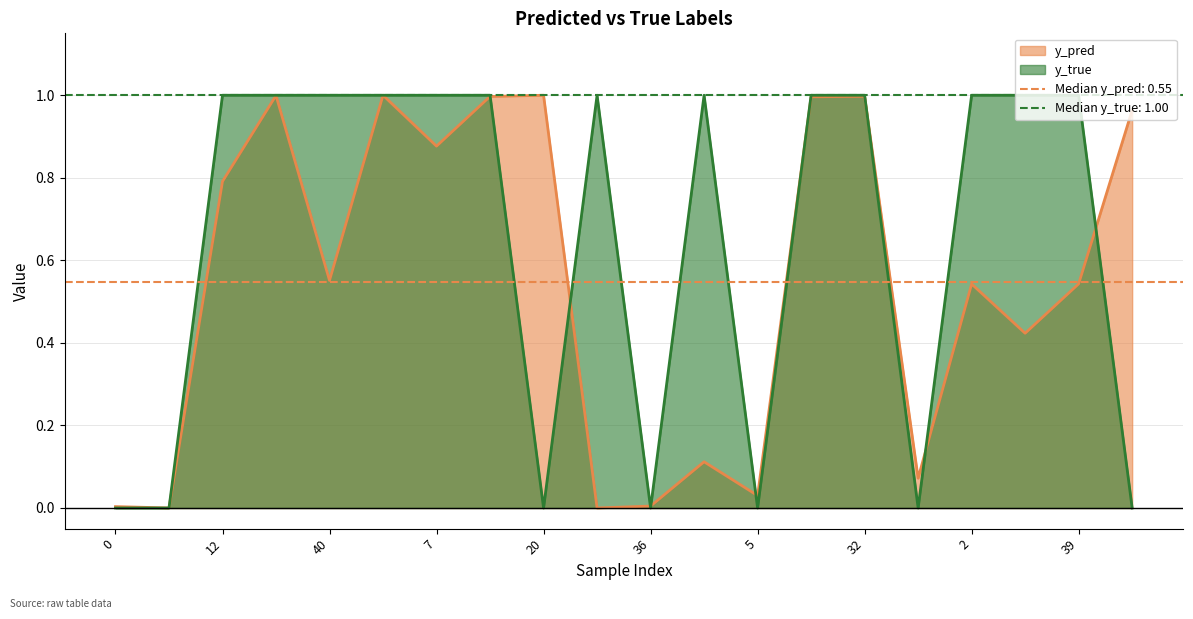

What are all the series names shown in the legend?

y_pred, y_true